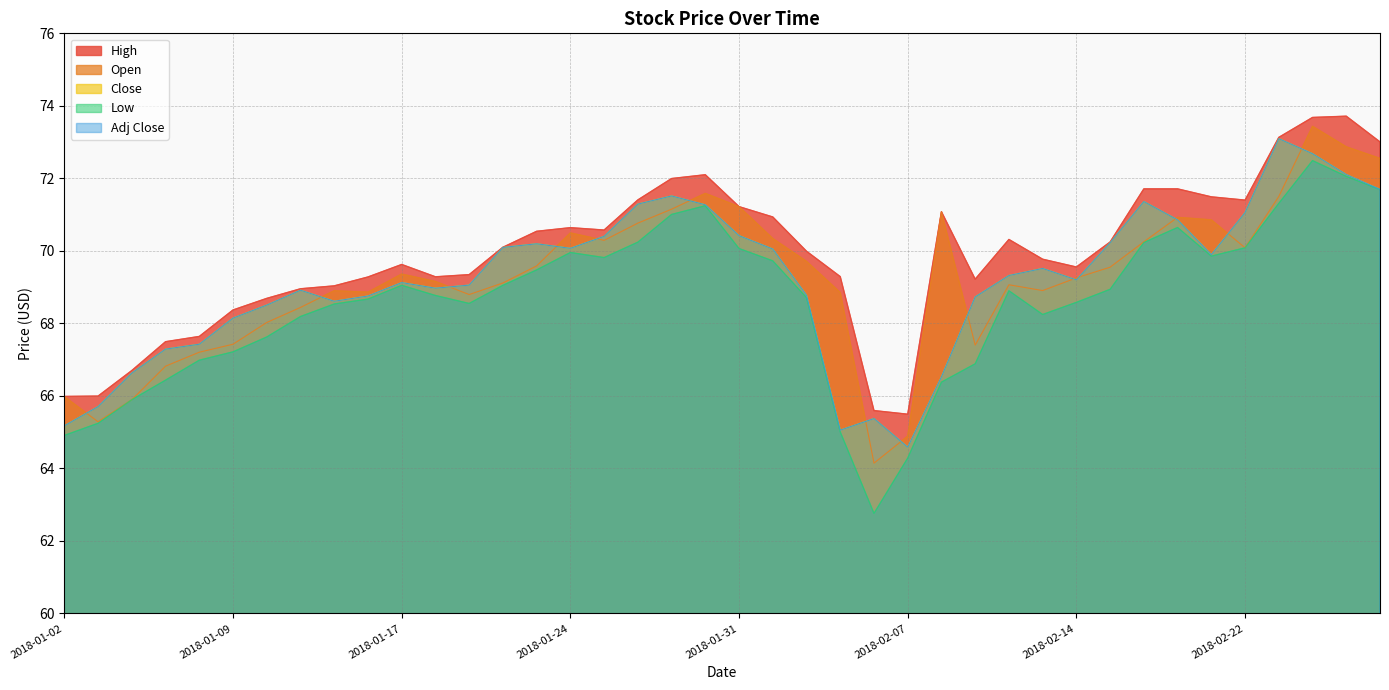

What is the difference between the Adj Close values at 2018-02-01 and 2018-01-31?

0.4